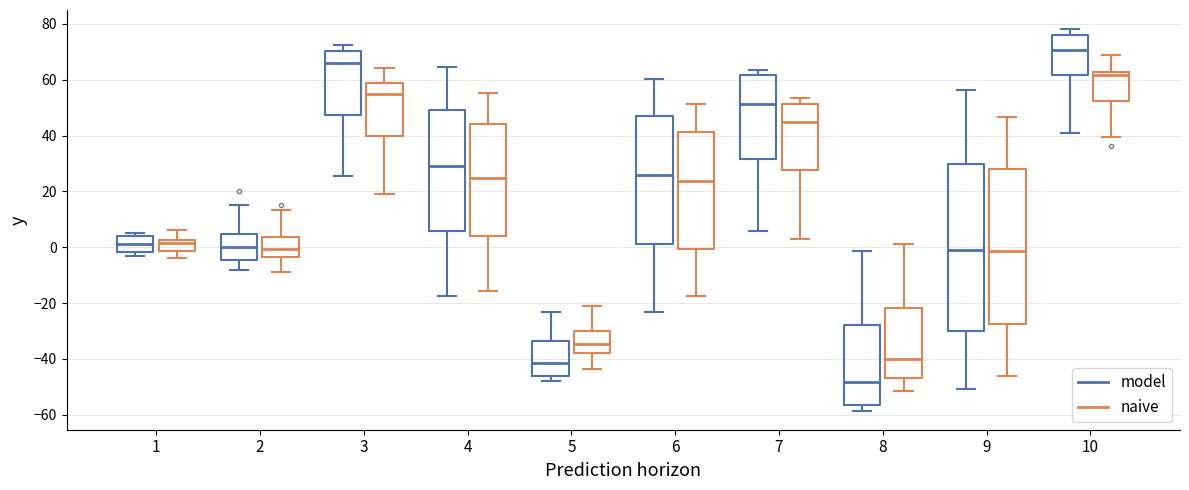

Which box's median line is the highest?

10 (model)